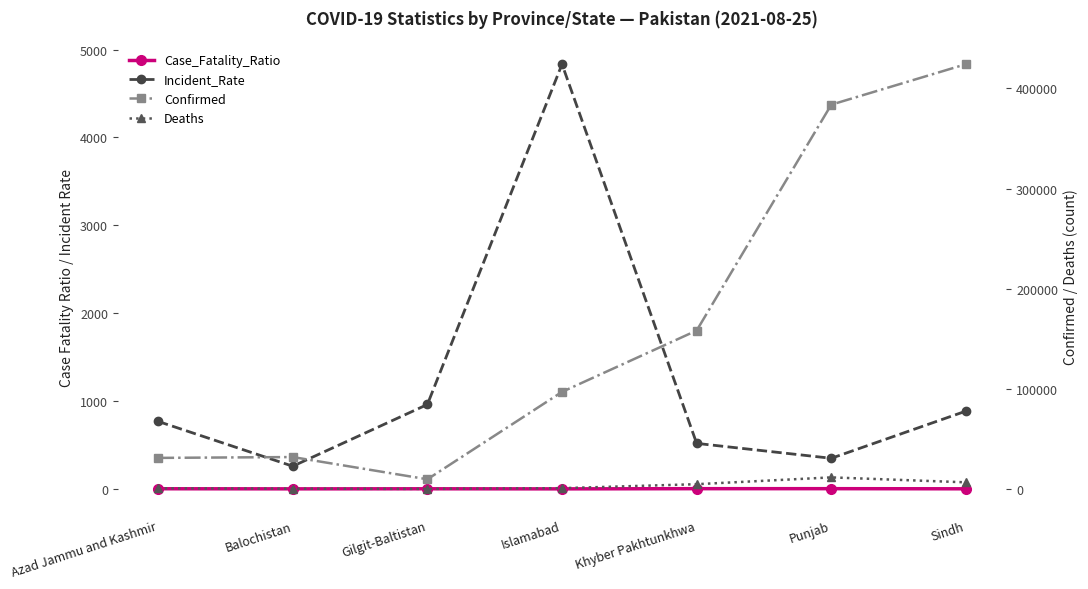

The Case_Fatality_Ratio series shows 1.1 at Balochistan. True or false?

True